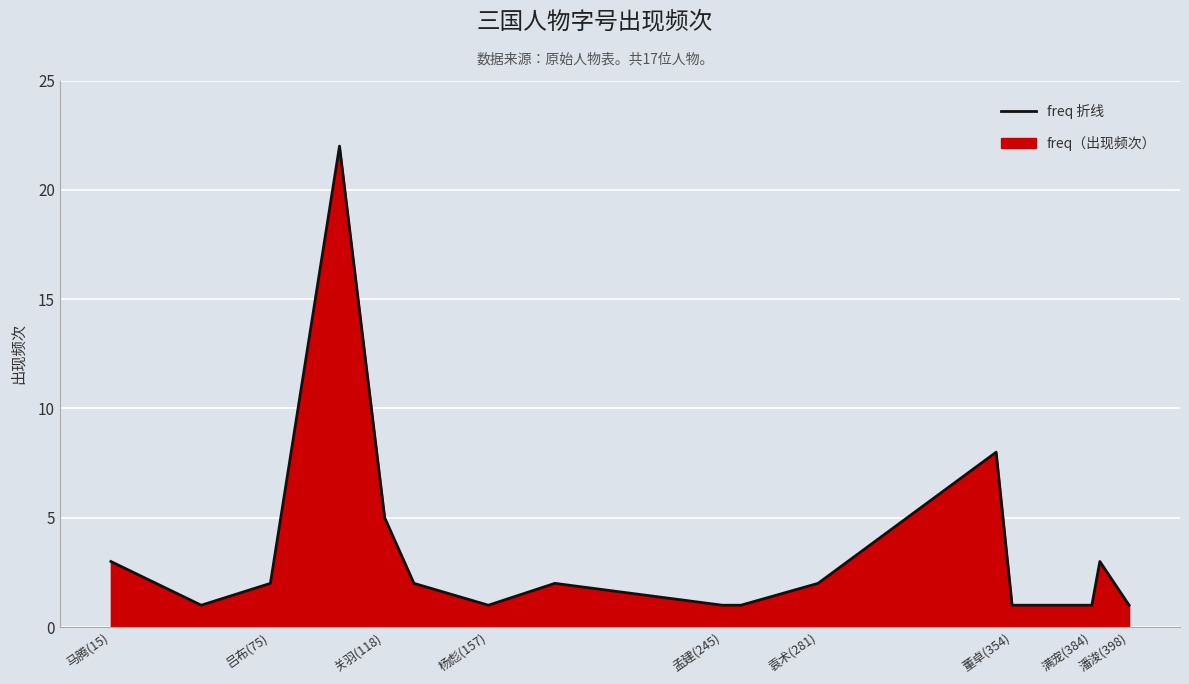

What is the maximum value shown in the chart?

22